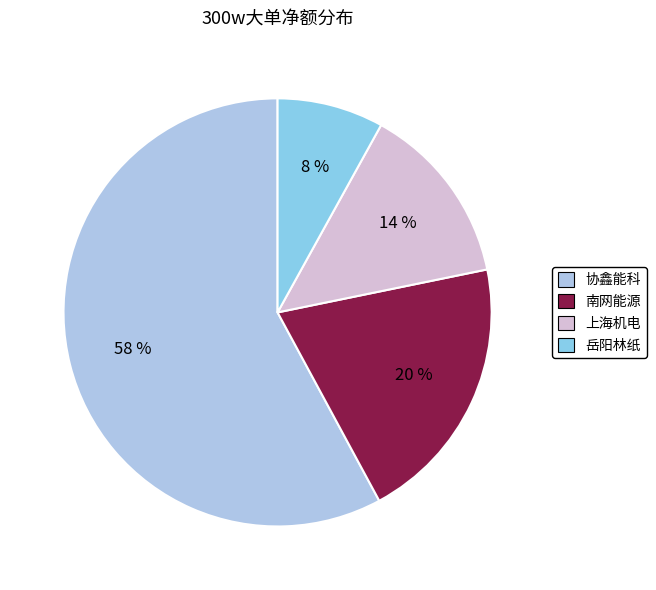

How many segments does this pie chart have?

4